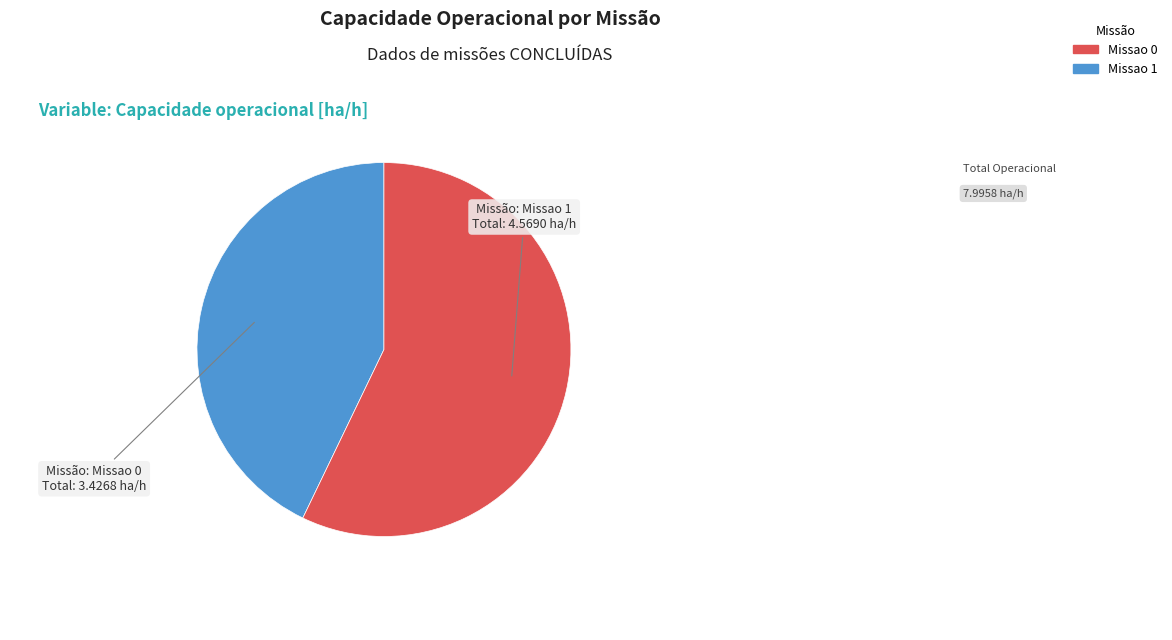

Approximately how many times larger is the value at Missao 0 compared to Missao 1?

0.8